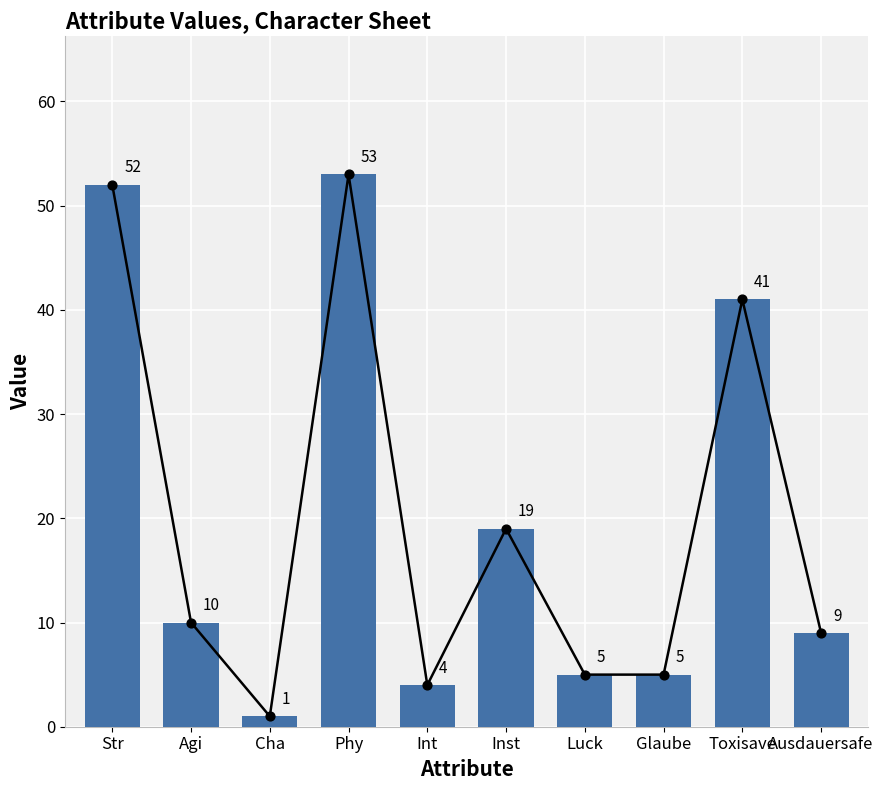

Approximately how many times larger is the value at Inst compared to Str?

0.4